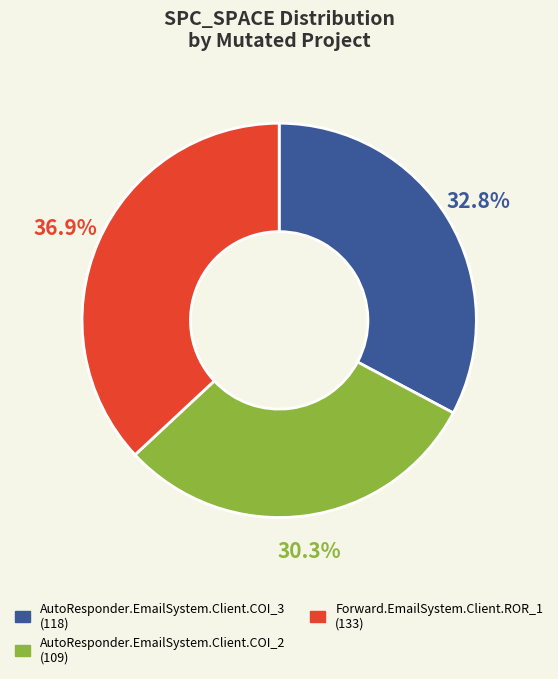

To the nearest percent, what is the combined percentage of AutoResponder.EmailSystem.Client.COI_3 and Forward.EmailSystem.Client.ROR_1?

70%